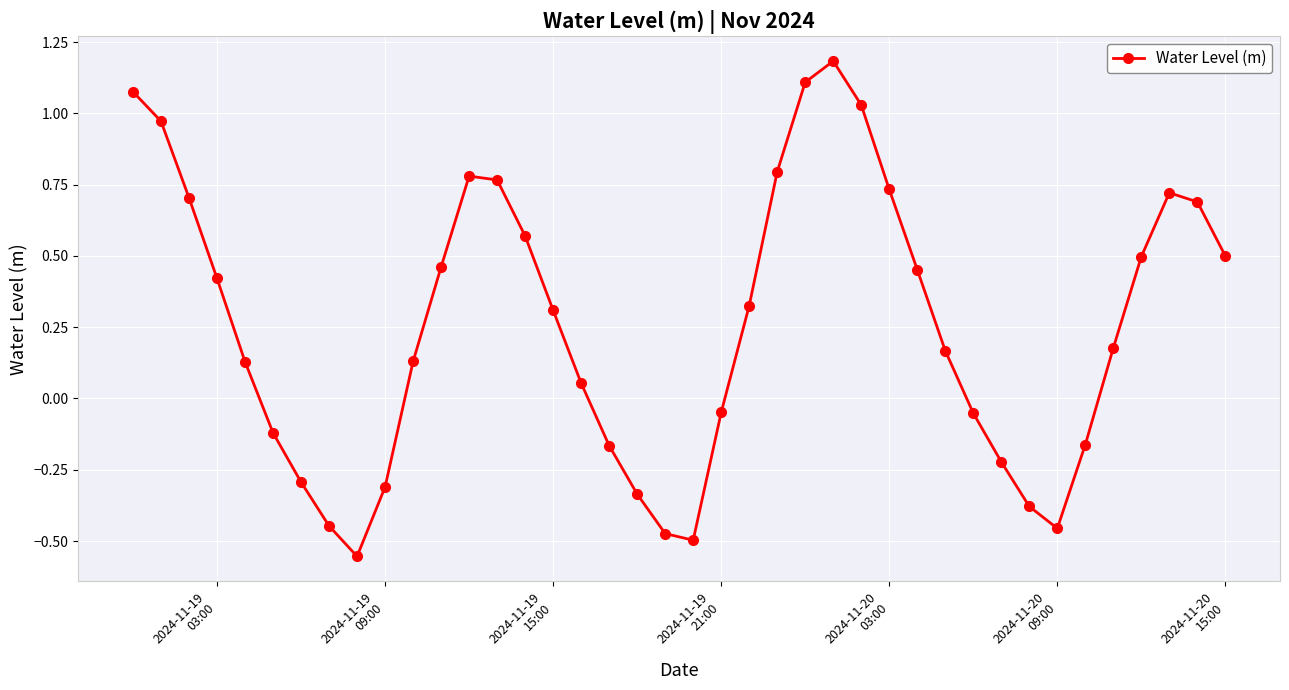

True or false: there are more than 0 points higher than both neighbors.

True